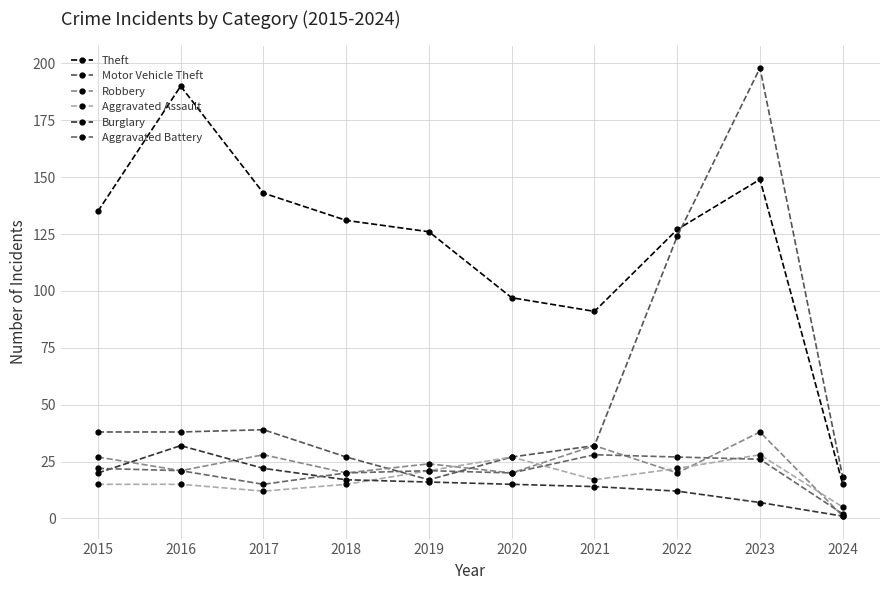

Which series has the largest total across all categories?

Theft